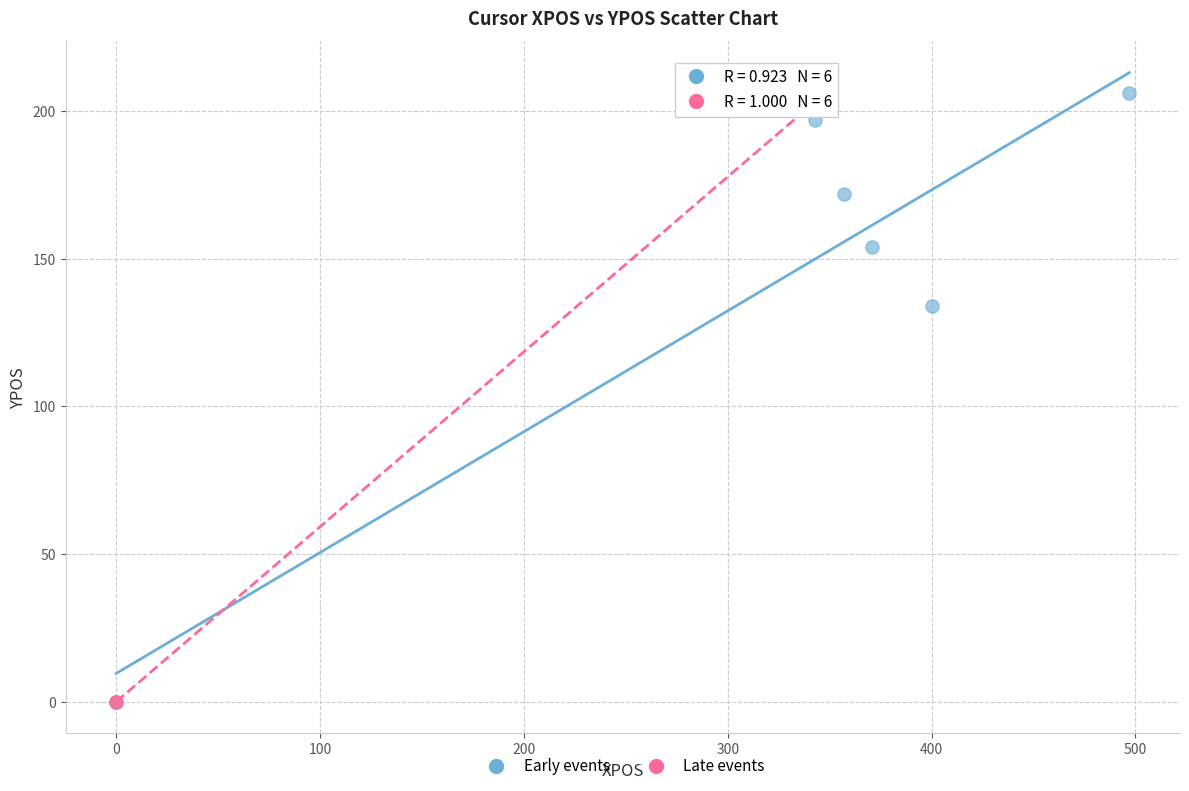

What are all the series names shown in the legend?

Early events, Late events